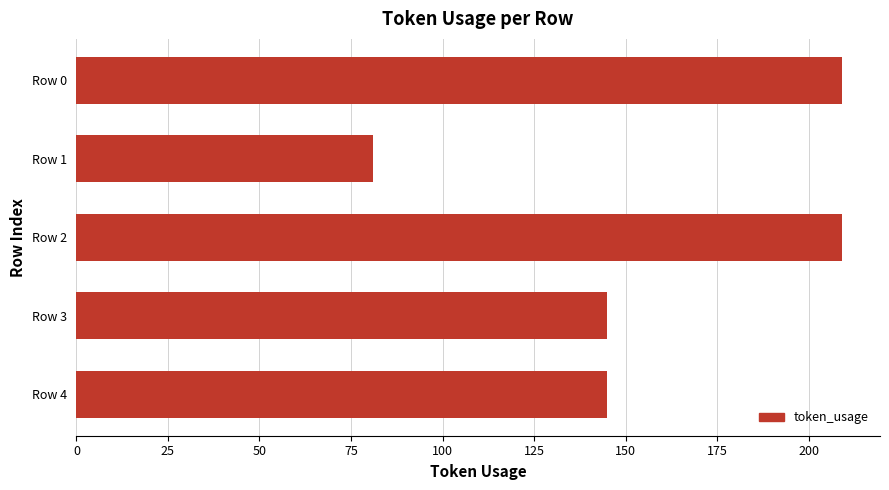

Which has a higher value, Row 3 or Row 2?

Row 2